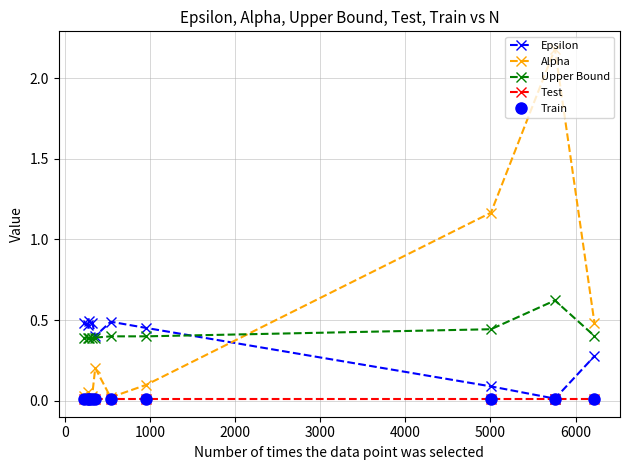

What is the greatest value displayed?

2.2